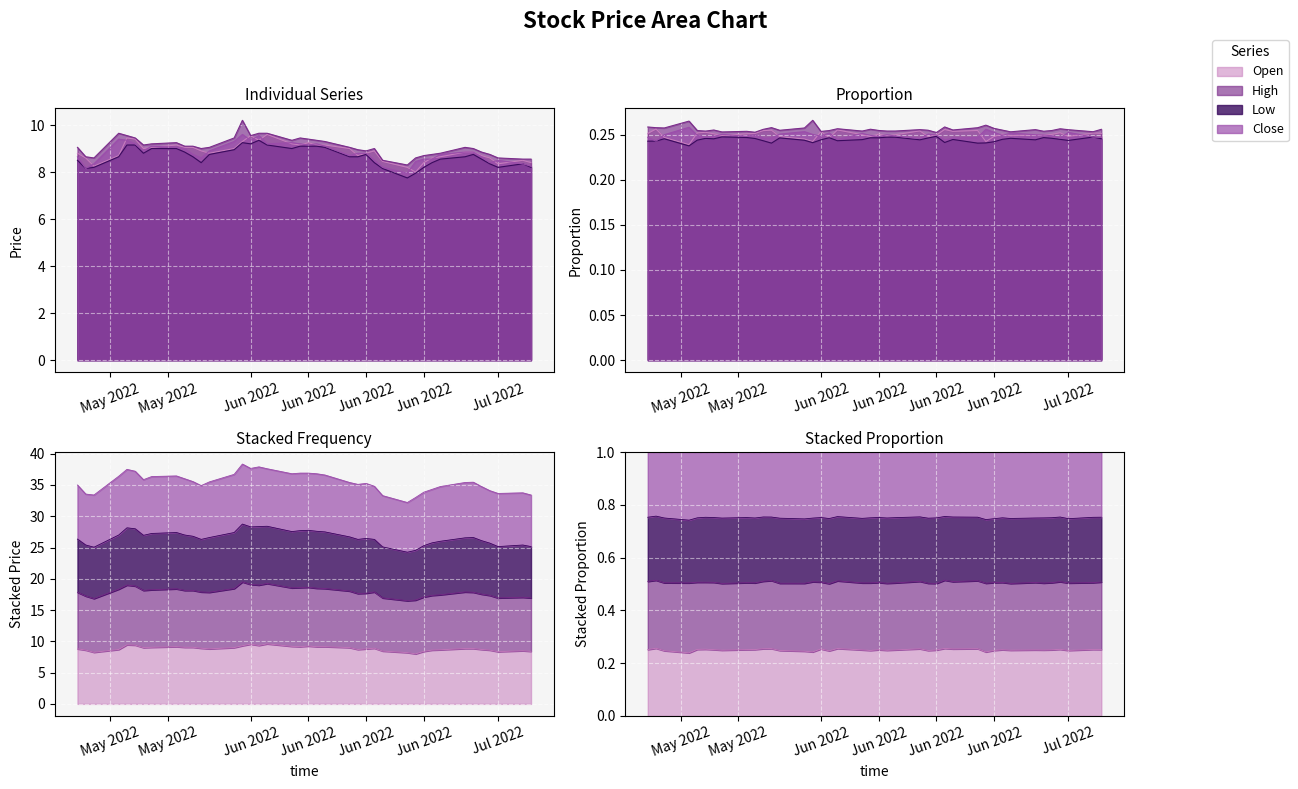

The value of Open at 2022-06-02 is 9.3. True or false?

True